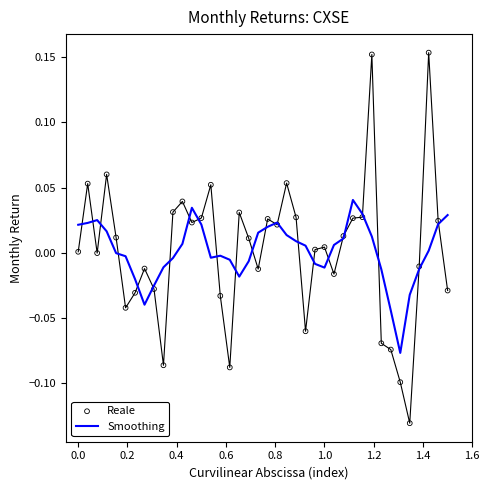

Which series contains the lowest Y value?

Reale